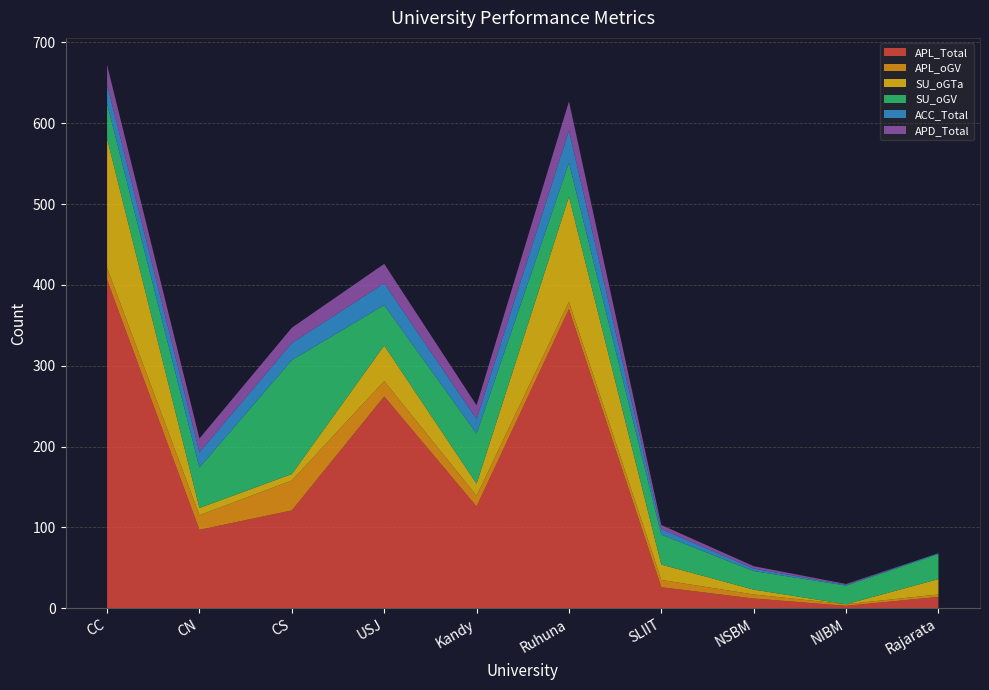

Reading left to right, extract all data points from this chart.

APL_Total: CC=406	CN=97	CS=121	USJ=262	Kandy=126	Ruhuna=370	SLIIT=26	NSBM=12	NIBM=3	Rajarata=14
APL_oGV: CC=15	CN=18	CS=37	USJ=19	Kandy=13	Ruhuna=9	SLIIT=9	NSBM=5	NIBM=2	Rajarata=3
SU_oGTa: CC=160	CN=9	CS=8	USJ=44	Kandy=15	Ruhuna=130	SLIIT=19	NSBM=6	NIBM=0	Rajarata=19
SU_oGV: CC=43	CN=50	CS=141	USJ=50	Kandy=62	Ruhuna=42	SLIIT=37	NSBM=23	NIBM=23	Rajarata=31
ACC_Total: CC=24	CN=19	CS=21	USJ=27	Kandy=18	Ruhuna=40	SLIIT=7	NSBM=3	NIBM=1	Rajarata=1
APD_Total: CC=24	CN=17	CS=19	USJ=24	Kandy=17	Ruhuna=36	SLIIT=5	NSBM=3	NIBM=1	Rajarata=0